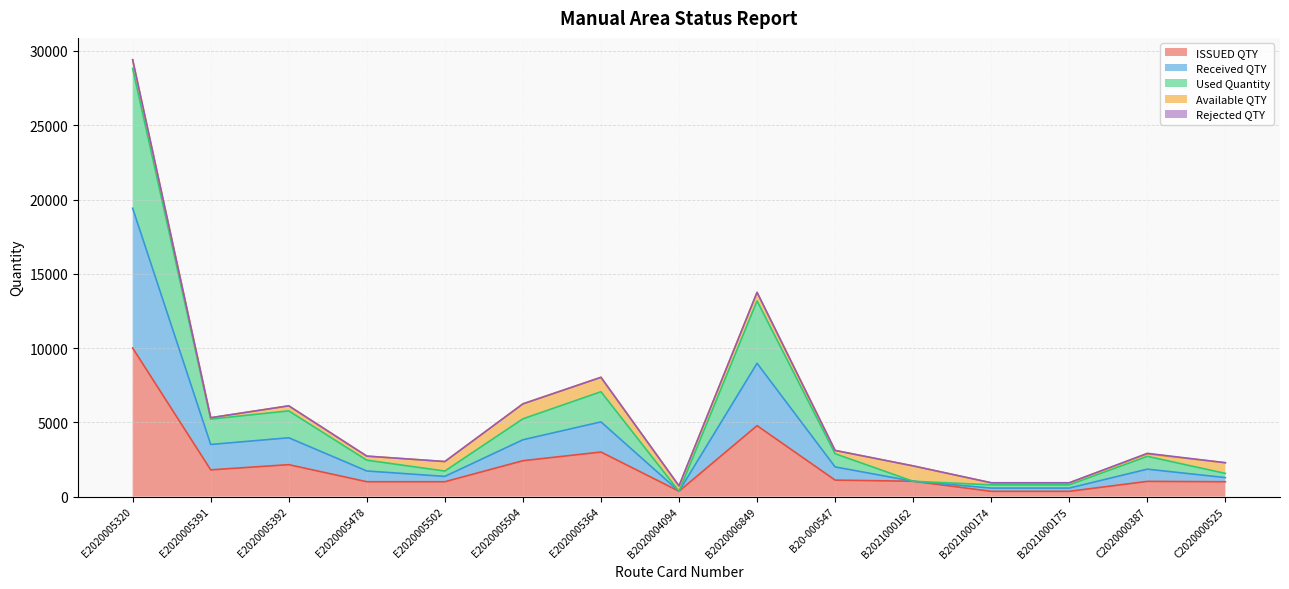

How many interior local valleys does the Received QTY series have?

3